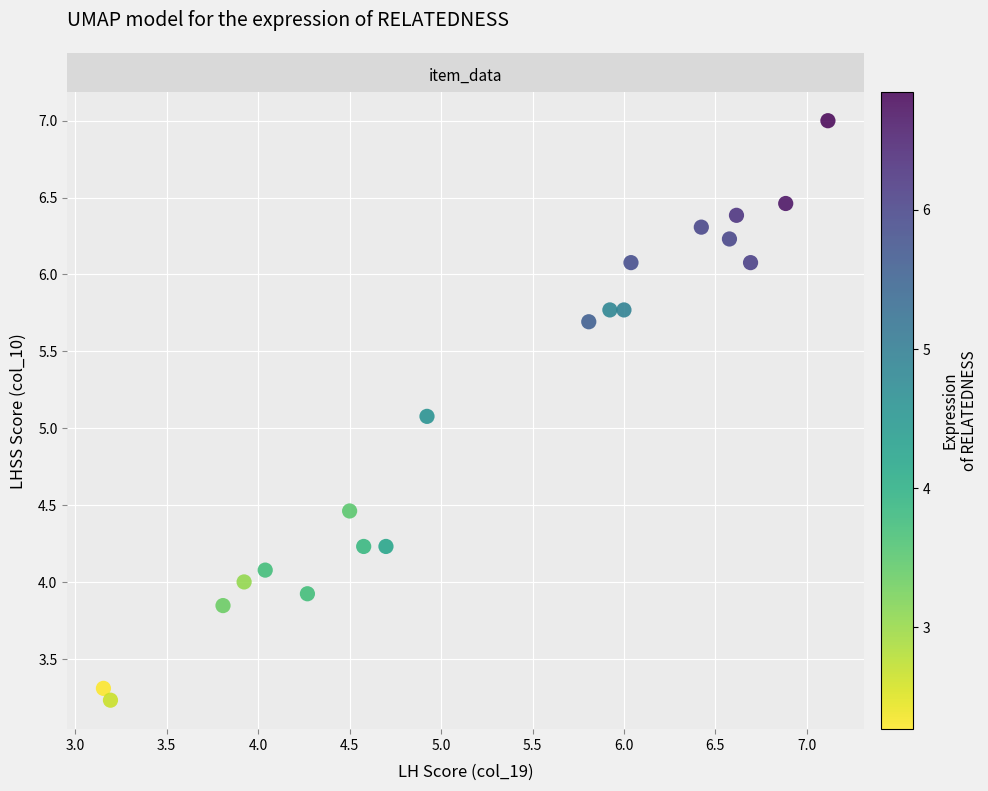

What is the range of X values (max minus min)?

4.0